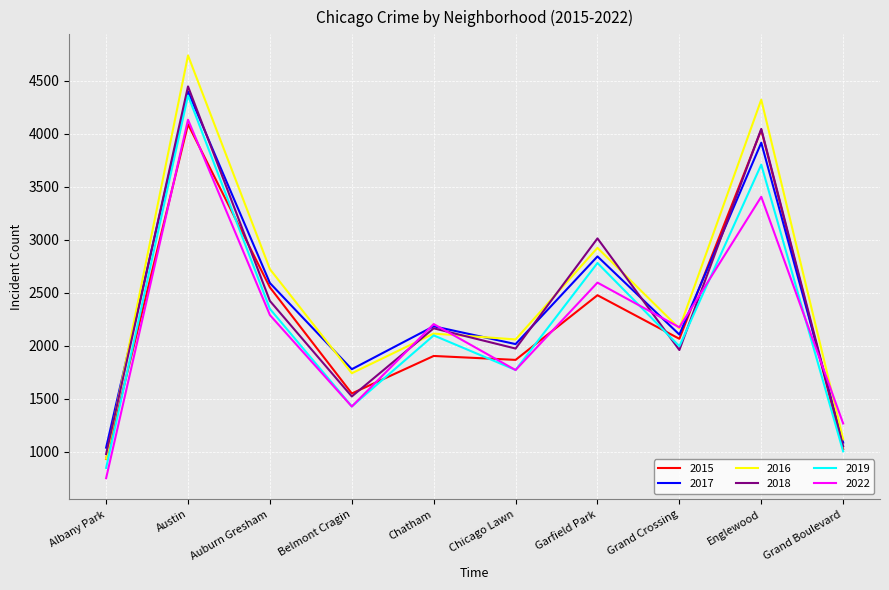

How many interior local valleys does the 2018 series have?

3